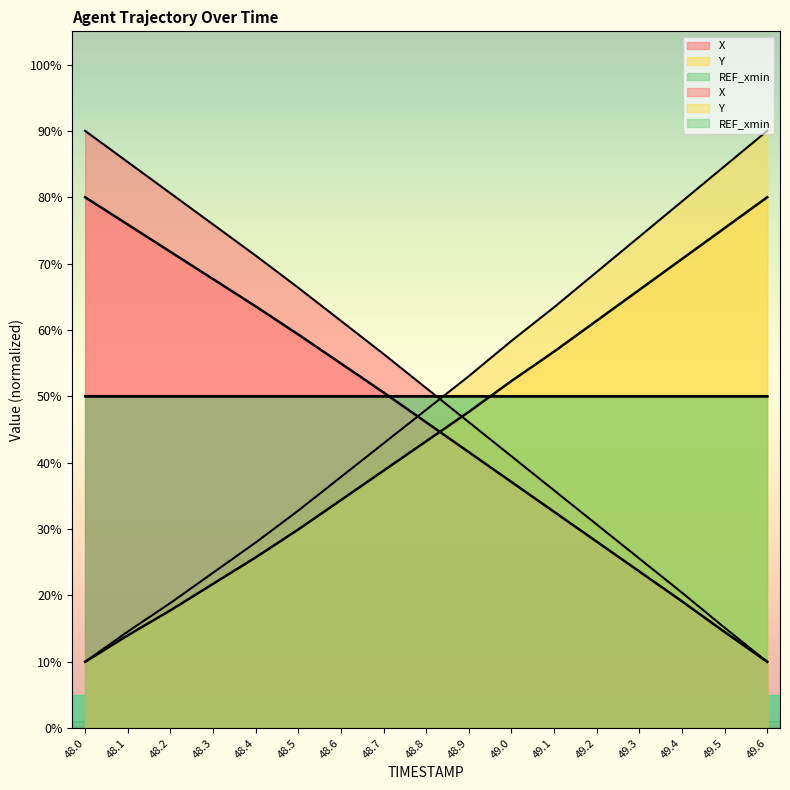

The value of Y at 48.7 is 42.9. True or false?

True